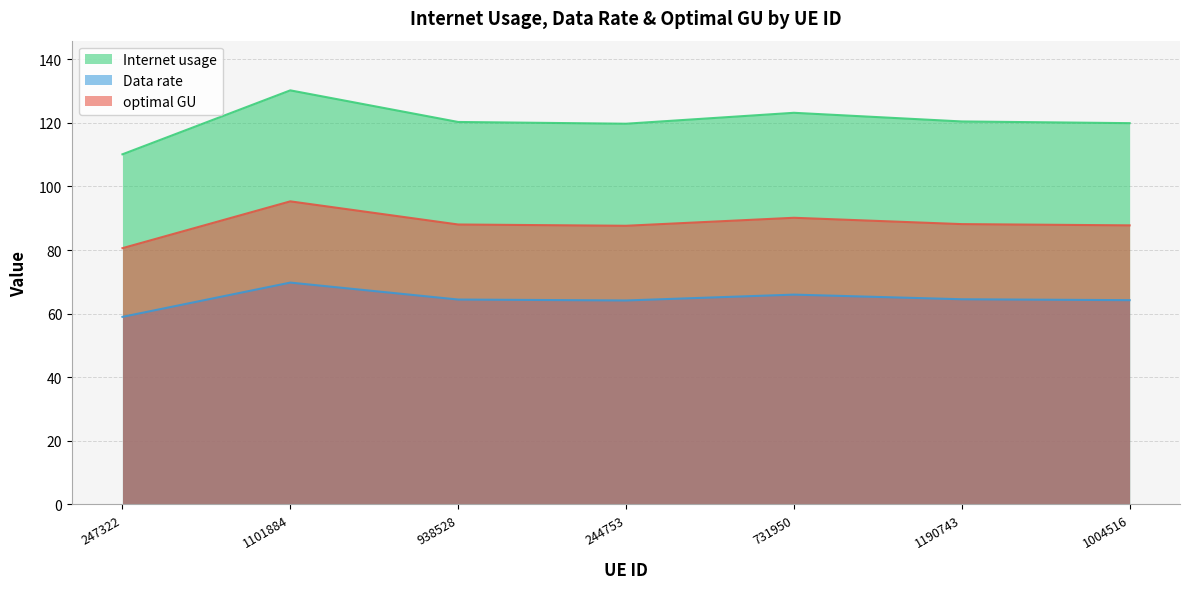

The value of optimal GU at 247322 is 27.5. True or false?

False